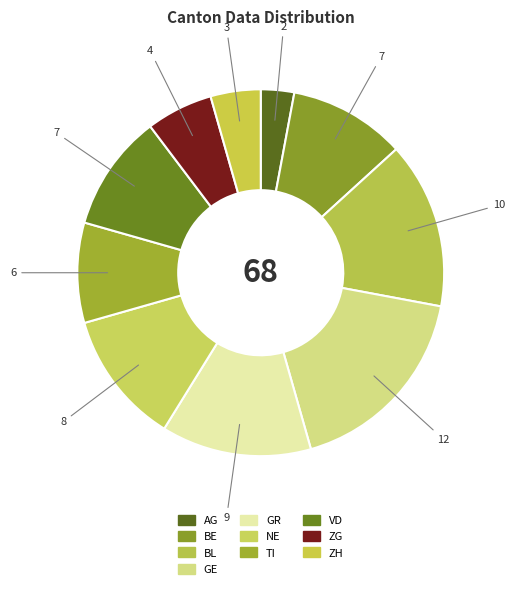

Count the number of slices in the pie.

10